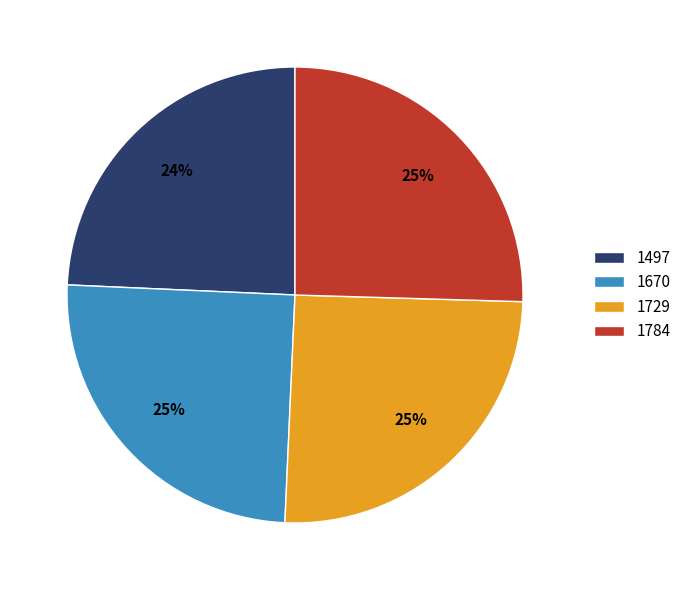

True or false: 1784 accounts for 25% of the total.

True